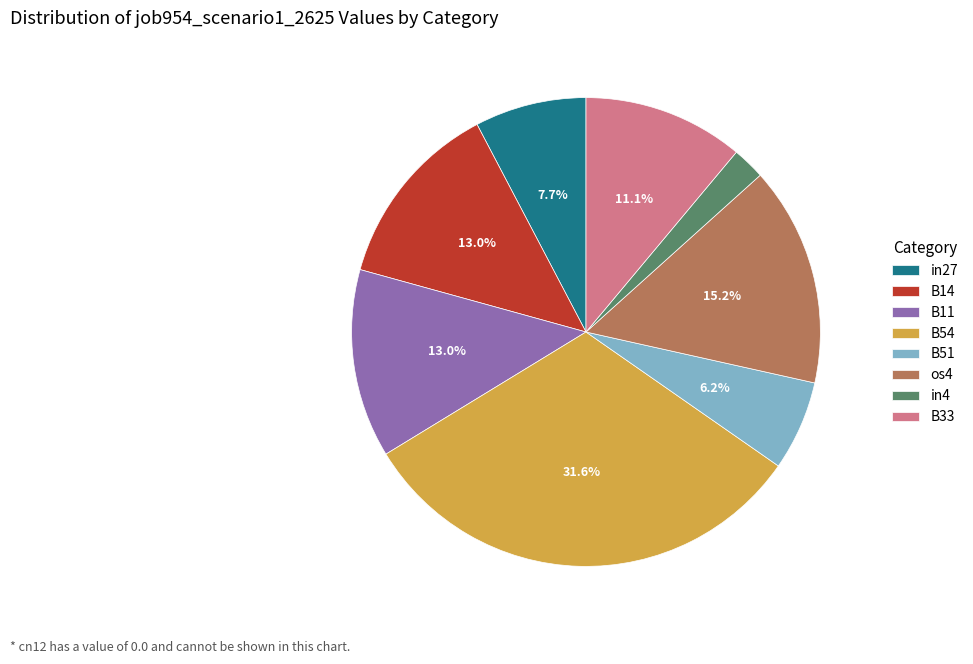

Does any single category account for the majority?

No